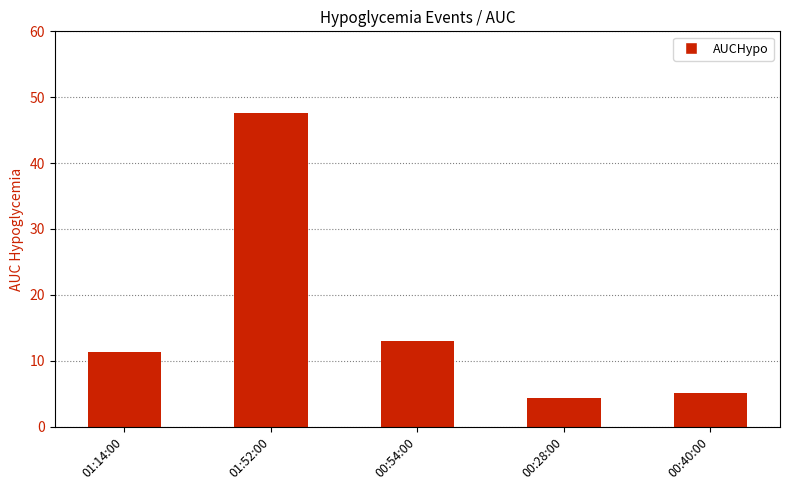

What is the label of the 4th bar from the right?

01:52:00